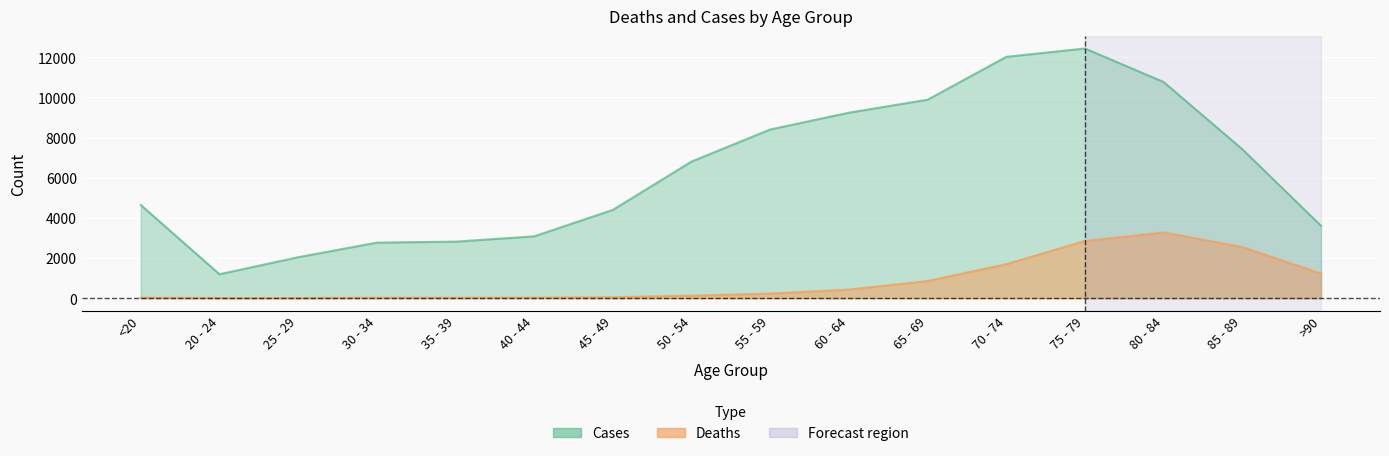

True or false: Deaths and Cases intersect in this chart.

False